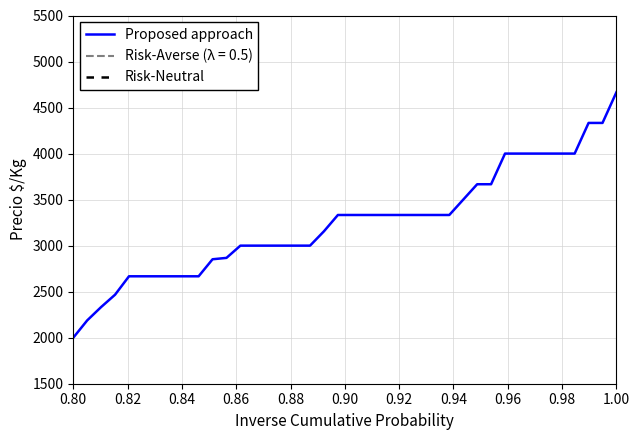

How many data points in Proposed approach are less than 3333?

19